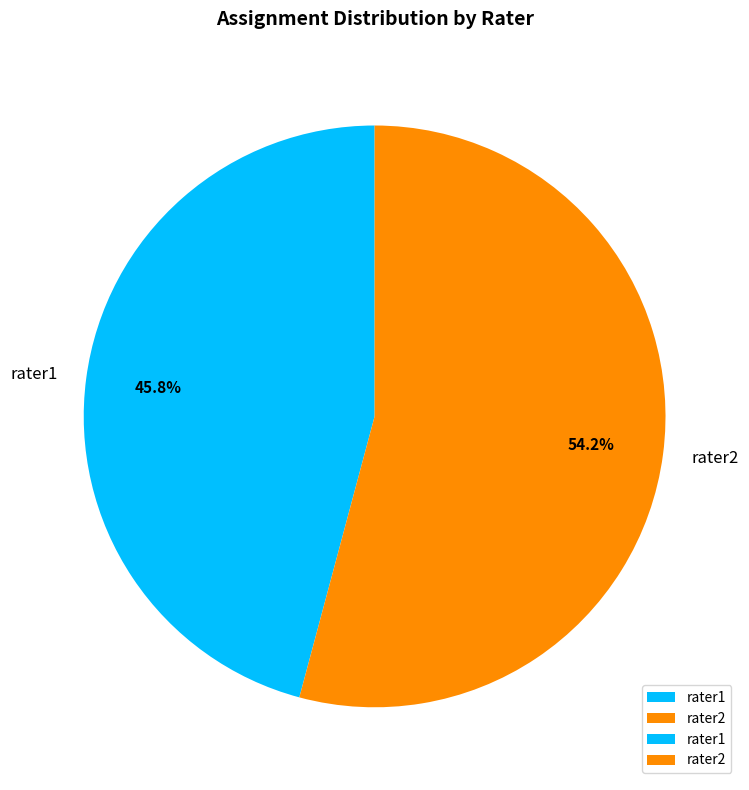

True or false: rater1 accounts for 46% of the total.

True